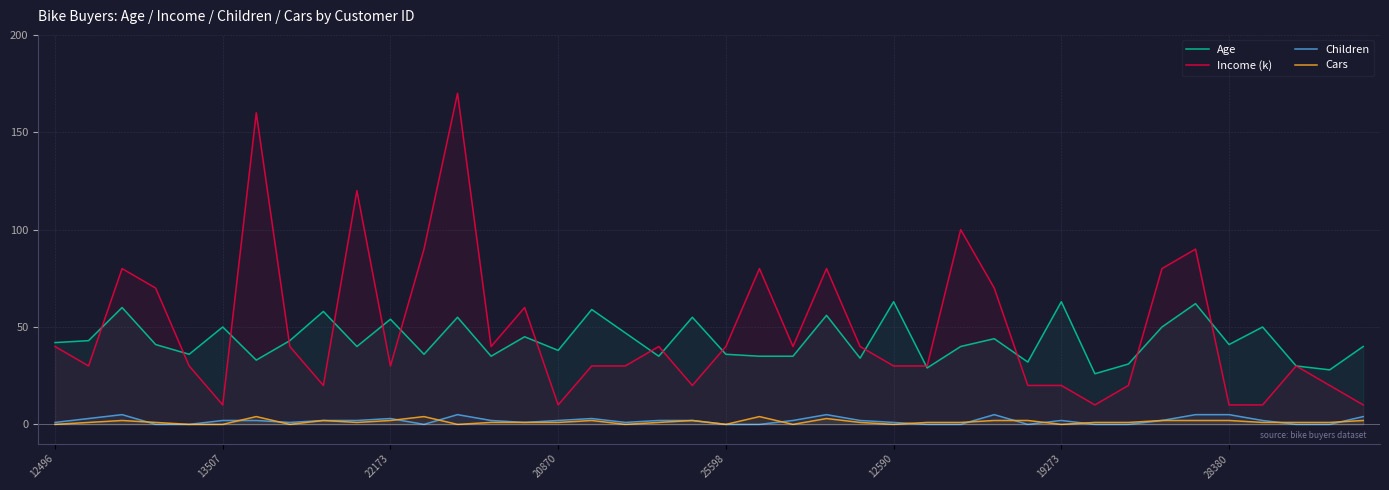

True or false: Children and Income (k) intersect in this chart.

False